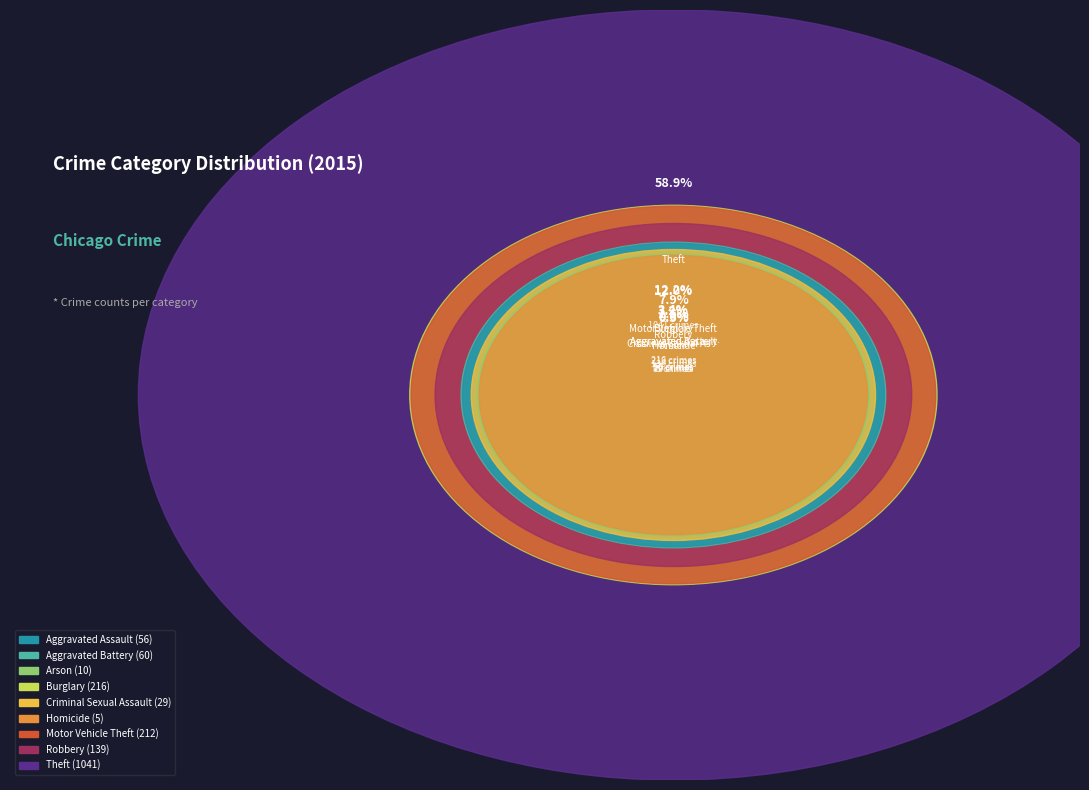

To the nearest percent, what is the difference between the Arson and Criminal Sexual Assault slice percentages?

1%